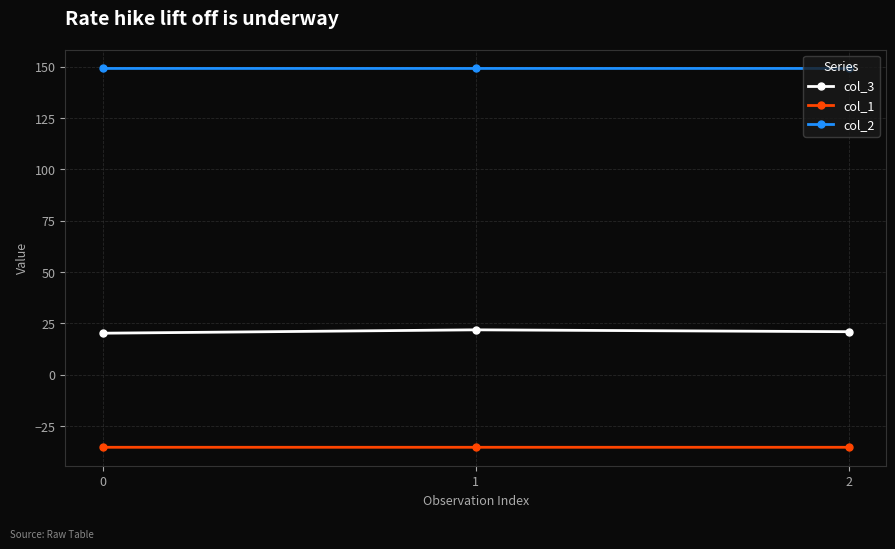

The col_1 series shows -35.4 at 1. True or false?

True